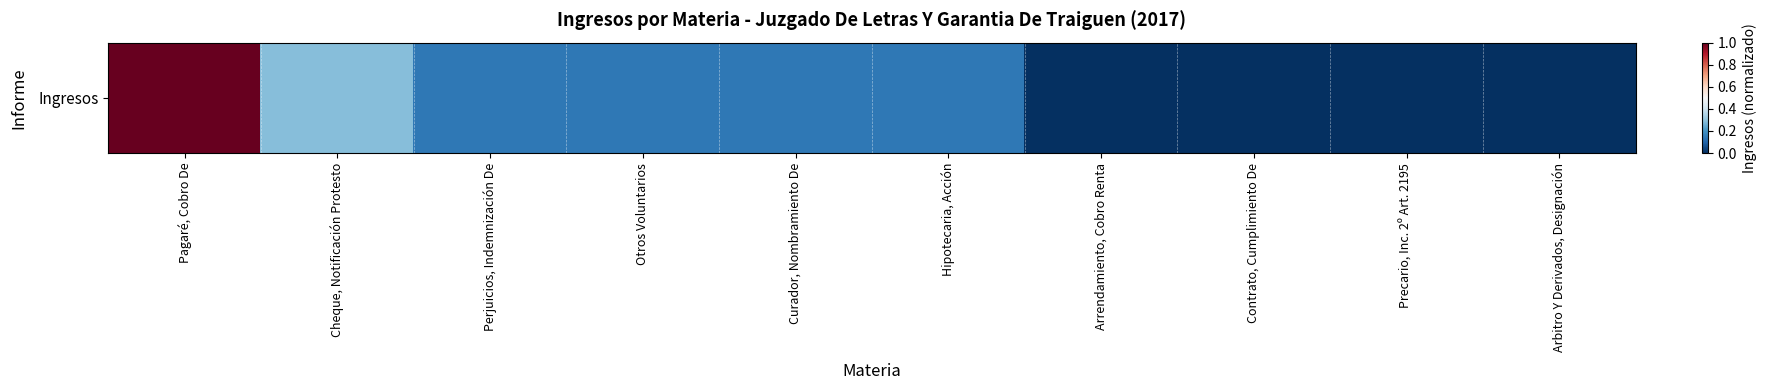

Count the number of categories in the chart.

10